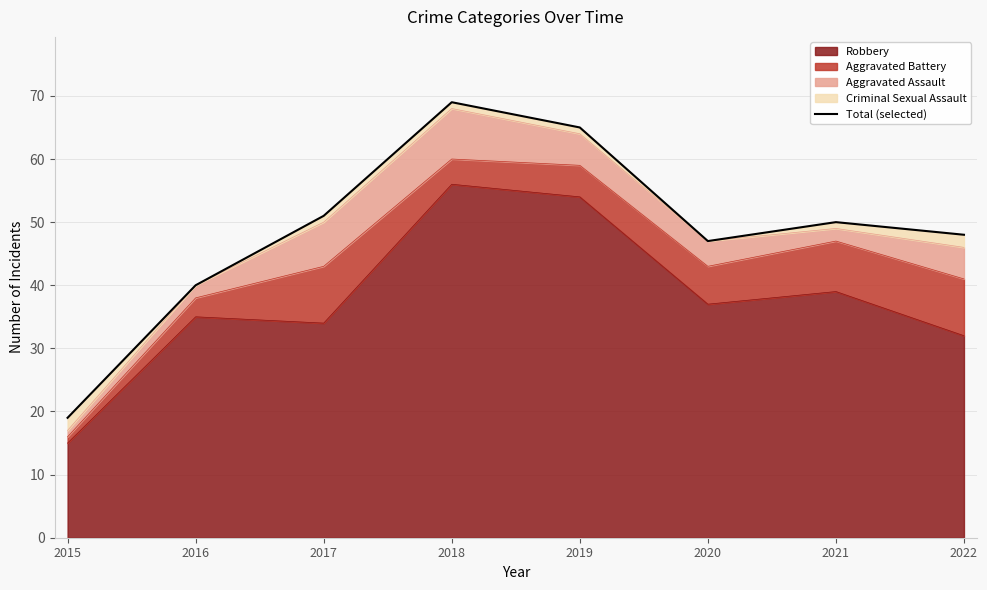

The chart shows a value of 65 at 2019. True or false?

True